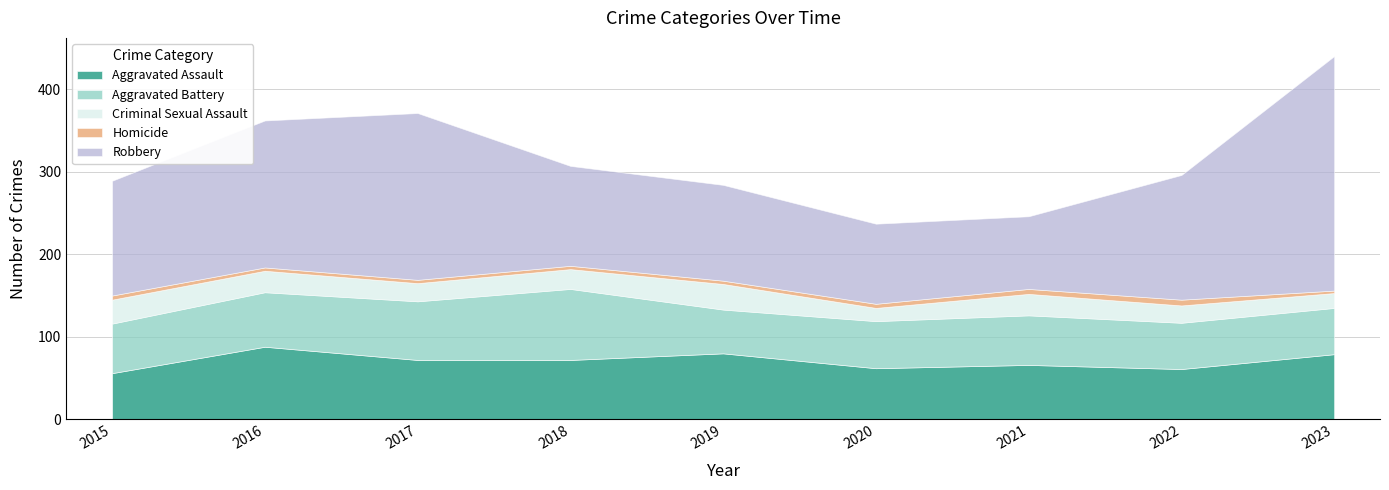

How many lines are shown in the chart?

5